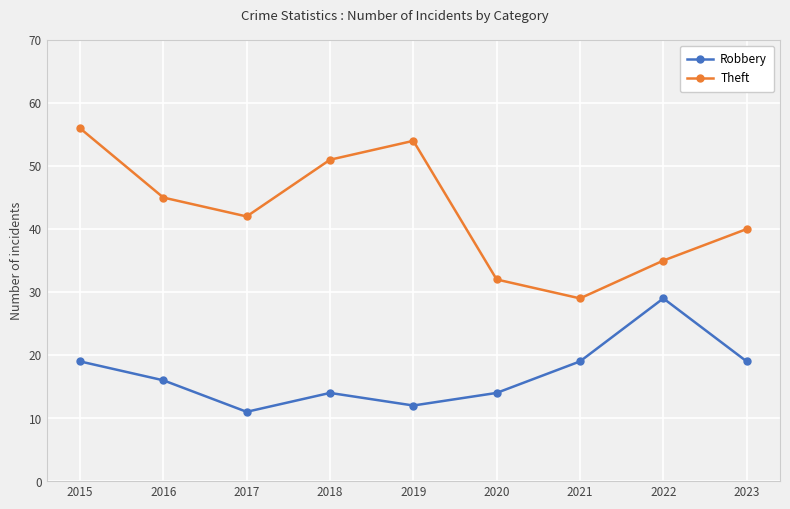

What is the minimum value shown in the chart?

11